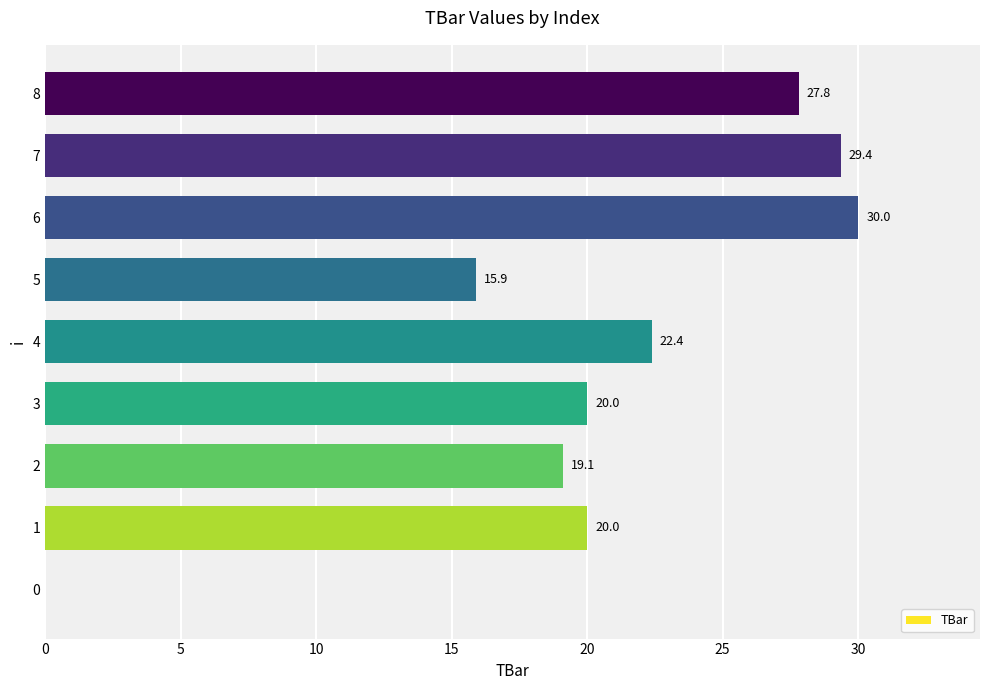

Reading bottom to top, extract all data points from this chart.

0=0.0	1=20.0	2=19.1	3=20.0	4=22.4	5=15.9	6=30.0	7=29.4	8=27.8